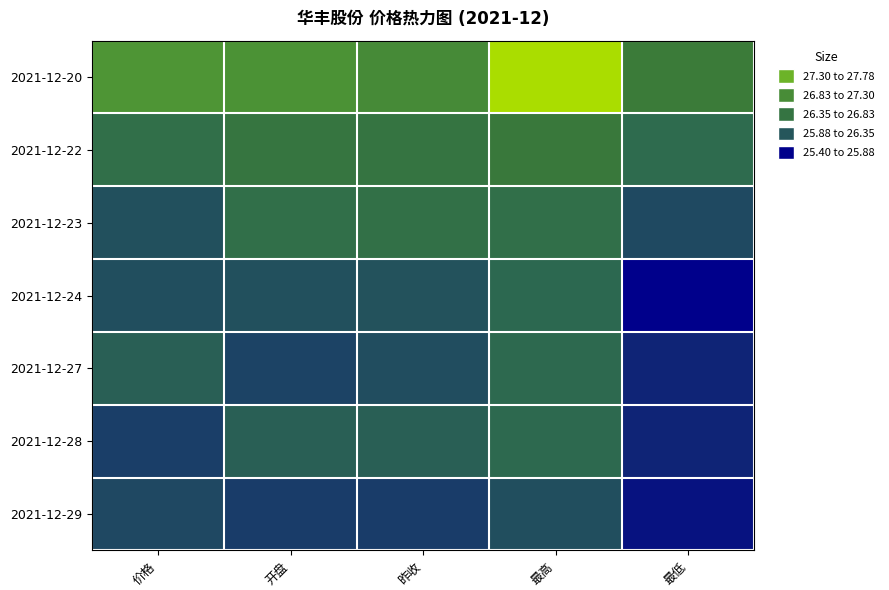

Reading left to right, extract all data points from this chart.

2021-12-20: 价格=26.9	开盘=26.9	昨收=26.8	最高=27.8	最低=26.6
2021-12-22: 价格=26.2	开盘=26.4	昨收=26.4	最高=26.6	最低=26.0
2021-12-23: 价格=25.9	开盘=26.2	昨收=26.2	最高=26.2	最低=25.8
2021-12-24: 价格=25.8	开盘=25.9	昨收=25.9	最高=26.0	最低=25.4
2021-12-27: 价格=25.9	开盘=25.8	昨收=25.8	最高=26.0	最低=25.6
2021-12-28: 价格=25.8	开盘=25.9	昨收=25.9	最高=26.0	最低=25.6
2021-12-29: 价格=25.8	开盘=25.7	昨收=25.7	最高=25.8	最低=25.5